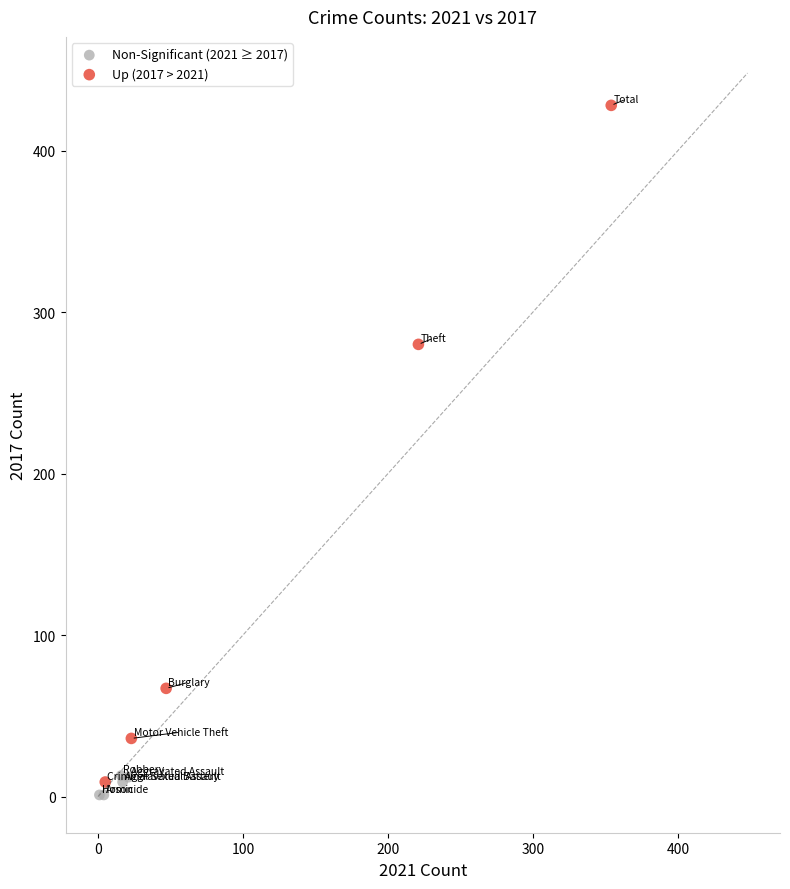

Which series reaches the maximum Y coordinate?

Up (2017 > 2021)